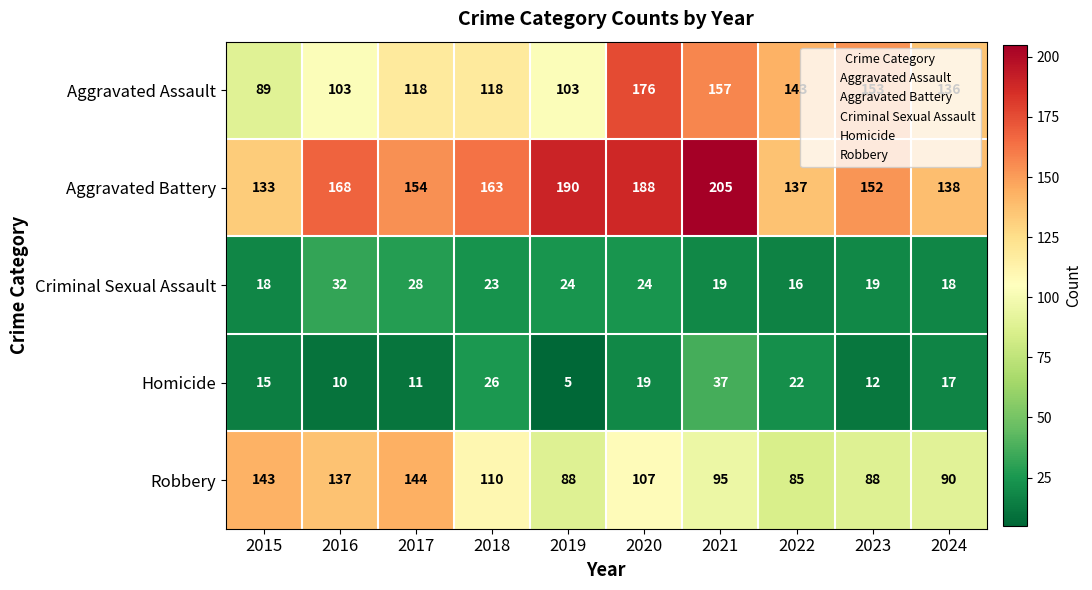

What is the difference between the maximum and second lowest values in the Aggravated Assault series?

73